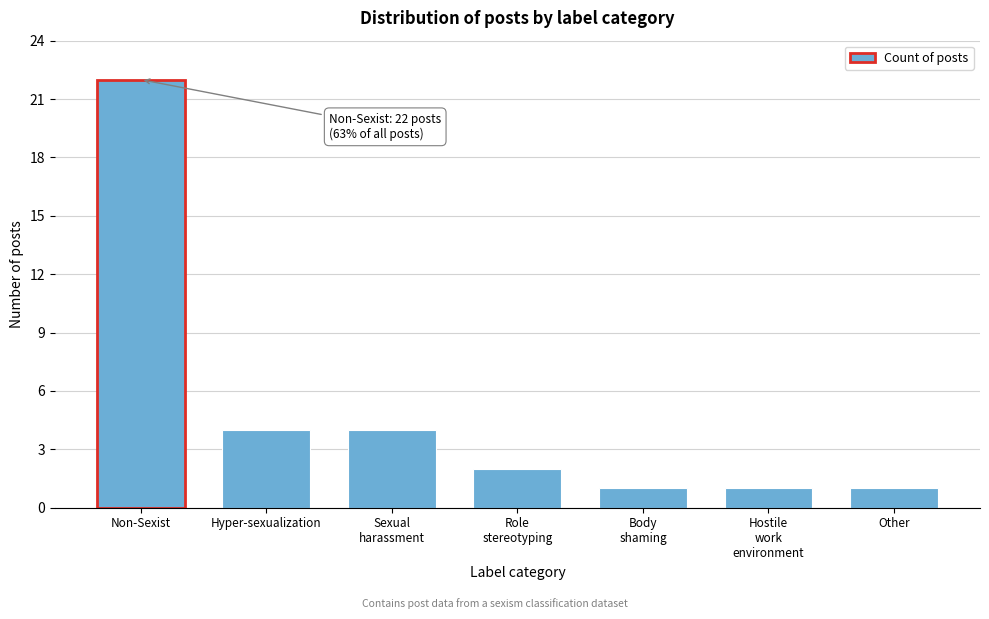

Reading right to left, extract all data points from this chart.

1	1	1	2	4	4	22